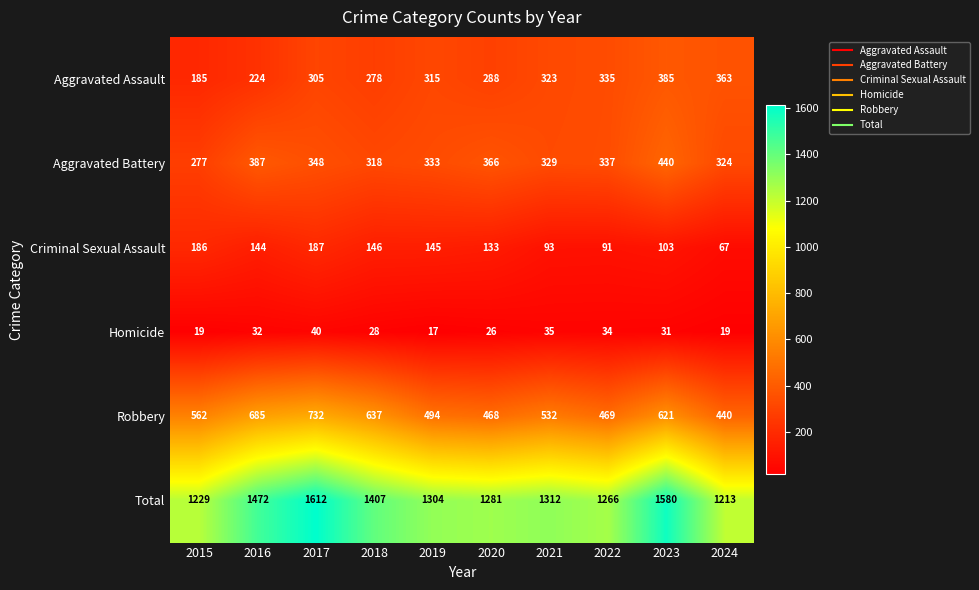

Rank the series by their maximum value, from highest to lowest.

Total, Robbery, Aggravated Battery, Aggravated Assault, Criminal Sexual Assault, Homicide